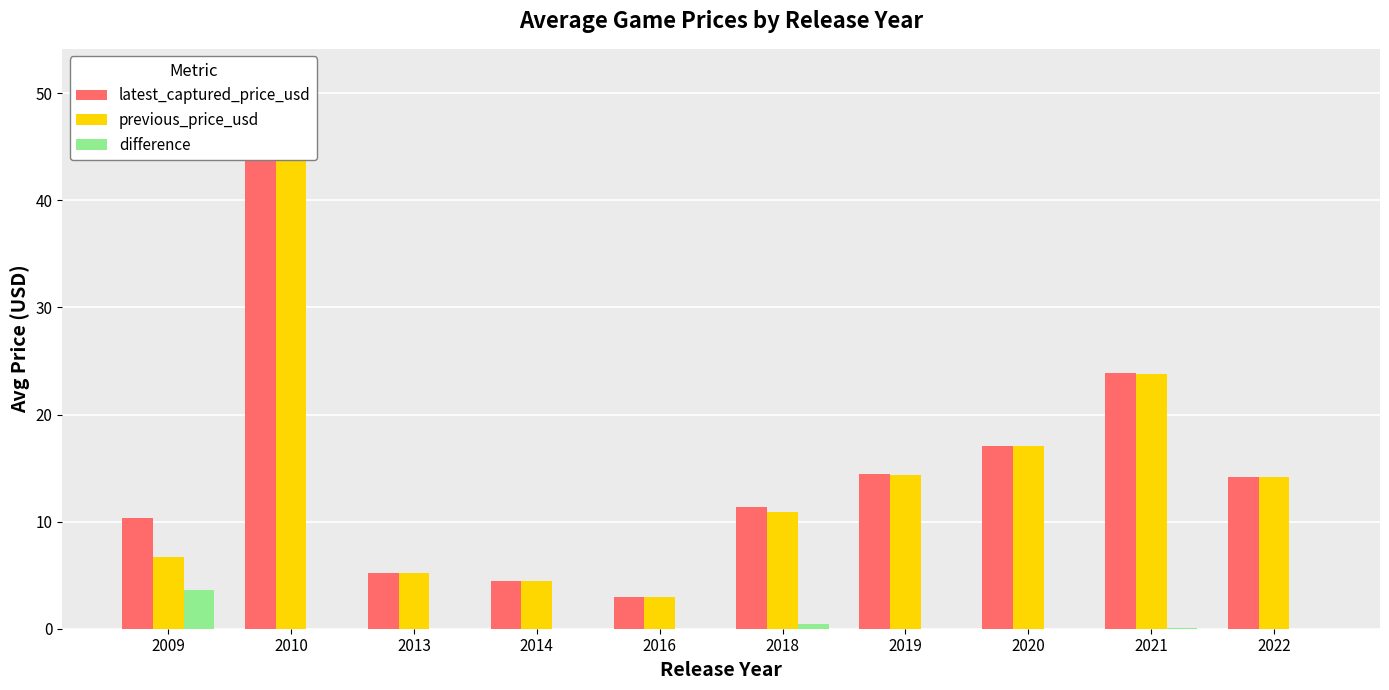

Which series has the largest total across all categories?

latest_captured_price_usd